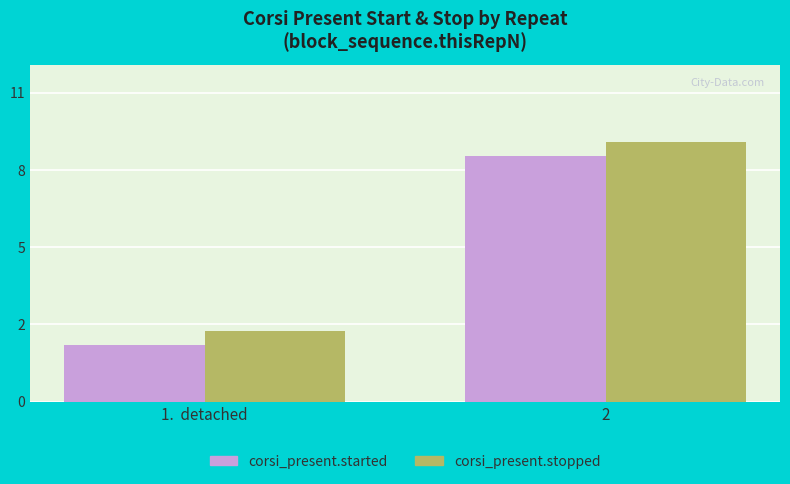

Are the bars grouped side by side (vs. stacked)?

Yes